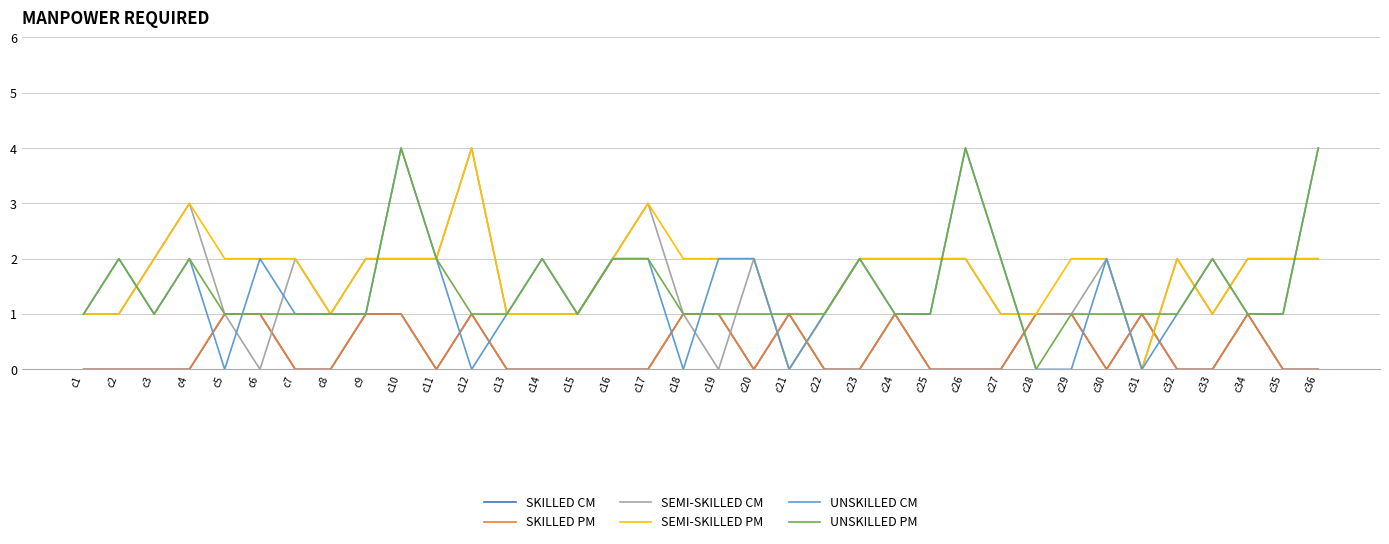

Reading left to right, list all the values displayed in this chart.

SKILLED CM: c1=0	c2=0	c3=0	c4=0	c5=1	c6=1	c7=0	c8=0	c9=1	c10=1	c11=0	c12=1	c13=0	c14=0	c15=0	c16=0	c17=0	c18=1	c19=1	c20=0	c21=1	c22=0	c23=0	c24=1	c25=0	c26=0	c27=0	c28=1	c29=1	c30=0	c31=1	c32=0	c33=0	c34=1	c35=0	c36=0
SKILLED PM: c1=0	c2=0	c3=0	c4=0	c5=1	c6=1	c7=0	c8=0	c9=1	c10=1	c11=0	c12=1	c13=0	c14=0	c15=0	c16=0	c17=0	c18=1	c19=1	c20=0	c21=1	c22=0	c23=0	c24=1	c25=0	c26=0	c27=0	c28=1	c29=1	c30=0	c31=1	c32=0	c33=0	c34=1	c35=0	c36=0
SEMI-SKILLED CM: c1=1	c2=1	c3=2	c4=3	c5=1	c6=0	c7=2	c8=1	c9=2	c10=2	c11=2	c12=4	c13=1	c14=1	c15=1	c16=2	c17=3	c18=1	c19=0	c20=2	c21=0	c22=1	c23=2	c24=2	c25=2	c26=2	c27=1	c28=1	c29=1	c30=2	c31=0	c32=2	c33=1	c34=2	c35=2	c36=2
SEMI-SKILLED PM: c1=1	c2=1	c3=2	c4=3	c5=2	c6=2	c7=2	c8=1	c9=2	c10=2	c11=2	c12=4	c13=1	c14=1	c15=1	c16=2	c17=3	c18=2	c19=2	c20=2	c21=0	c22=1	c23=2	c24=2	c25=2	c26=2	c27=1	c28=1	c29=2	c30=2	c31=0	c32=2	c33=1	c34=2	c35=2	c36=2
UNSKILLED CM: c1=1	c2=2	c3=1	c4=2	c5=0	c6=2	c7=1	c8=1	c9=1	c10=4	c11=2	c12=0	c13=1	c14=2	c15=1	c16=2	c17=2	c18=0	c19=2	c20=2	c21=0	c22=1	c23=2	c24=1	c25=1	c26=4	c27=2	c28=0	c29=0	c30=2	c31=0	c32=1	c33=2	c34=1	c35=1	c36=4
UNSKILLED PM: c1=1	c2=2	c3=1	c4=2	c5=1	c6=1	c7=1	c8=1	c9=1	c10=4	c11=2	c12=1	c13=1	c14=2	c15=1	c16=2	c17=2	c18=1	c19=1	c20=1	c21=1	c22=1	c23=2	c24=1	c25=1	c26=4	c27=2	c28=0	c29=1	c30=1	c31=1	c32=1	c33=2	c34=1	c35=1	c36=4